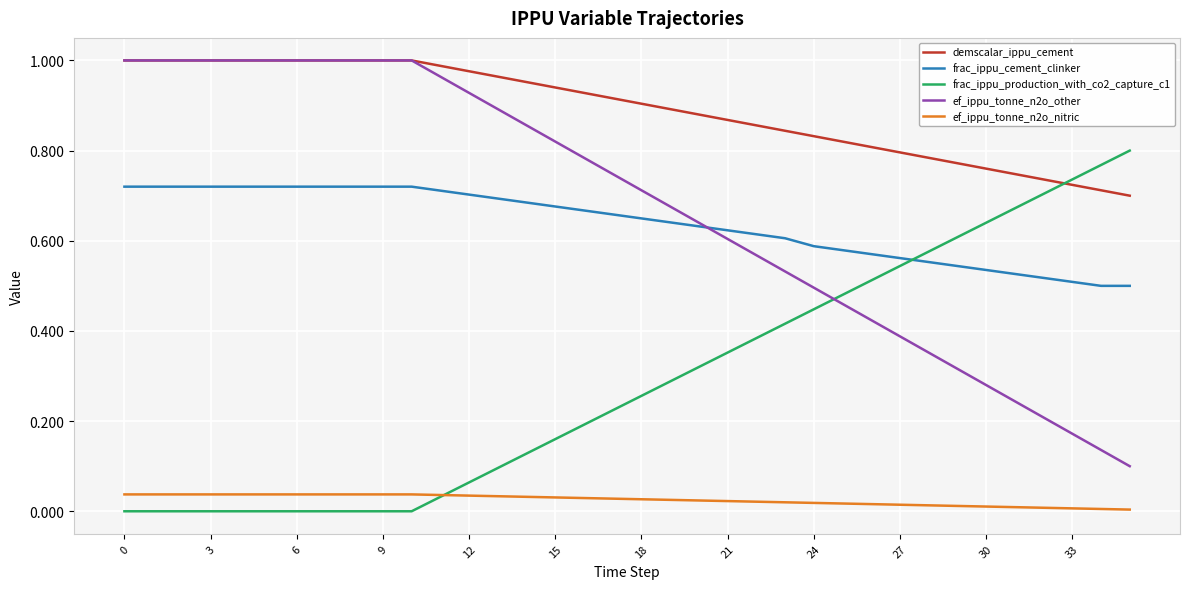

Which series has the widest spread of values?

ef_ippu_tonne_n2o_other